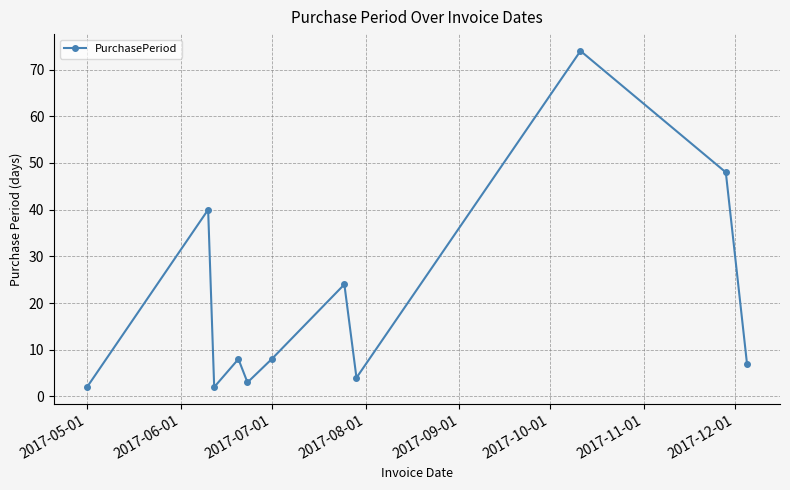

What is the maximum value shown in the chart?

74